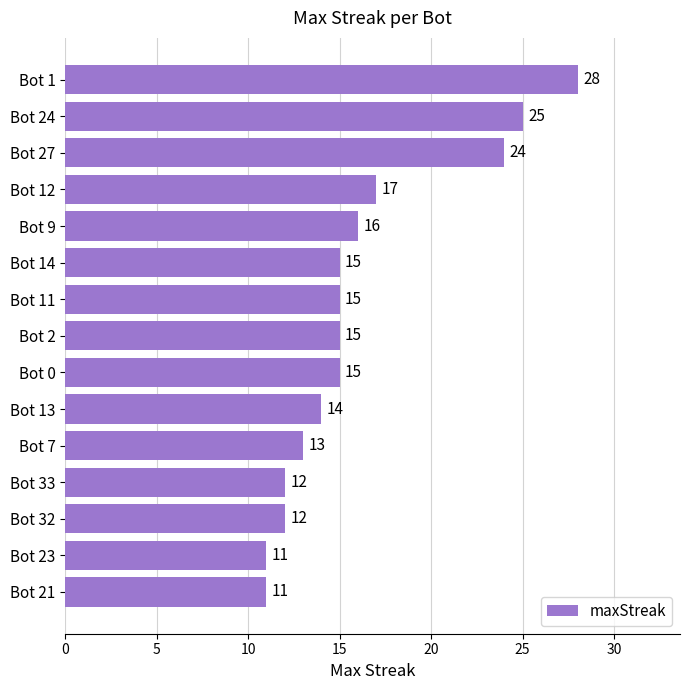

What is the minimum value shown in the chart?

11